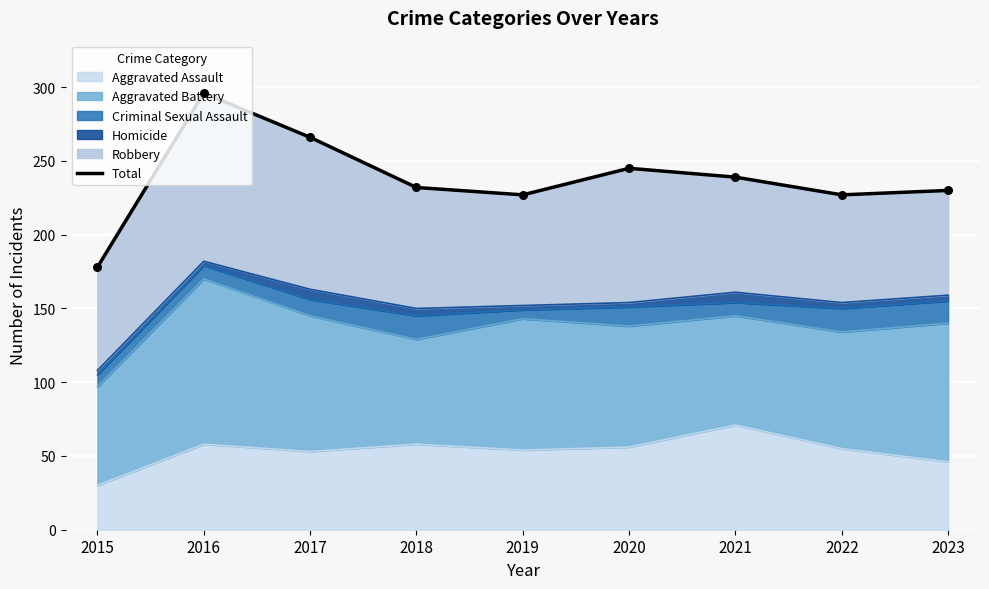

Which has a higher value, 2017 or 2015?

2017